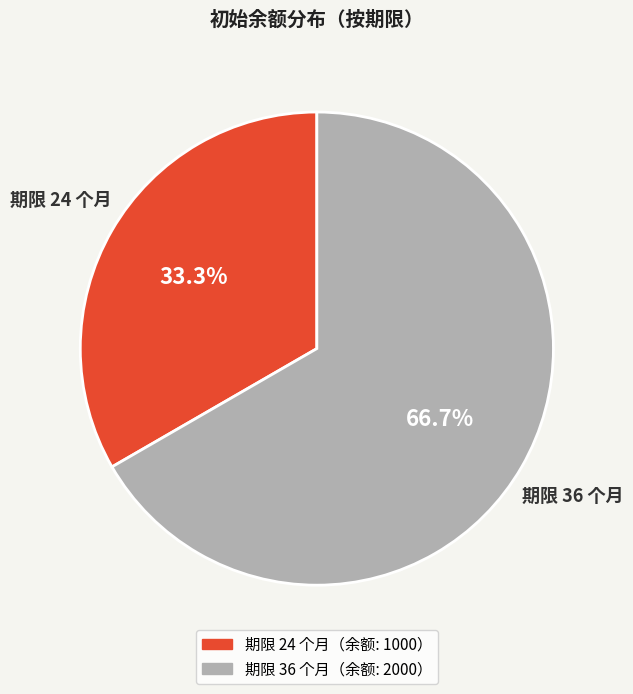

Is there any slice that represents more than half of the pie?

Yes